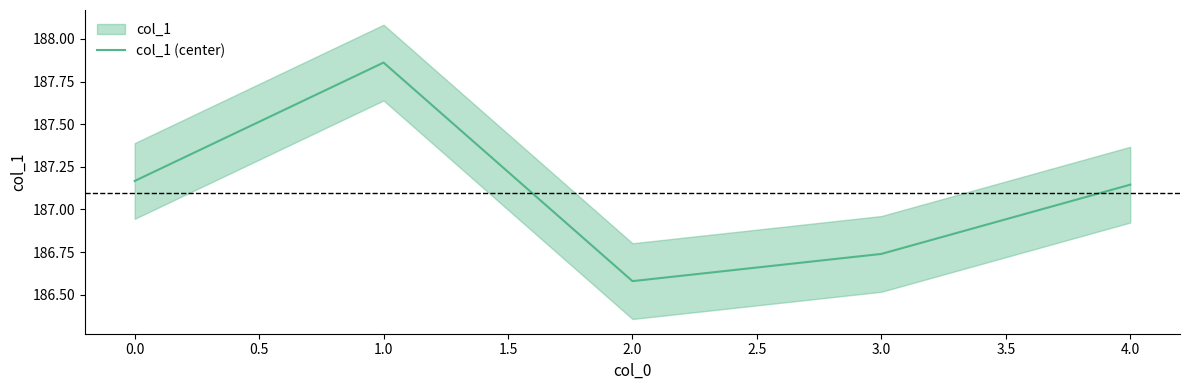

Reading left to right, extract all data points from this chart.

187.2	187.9	186.6	186.7	187.1